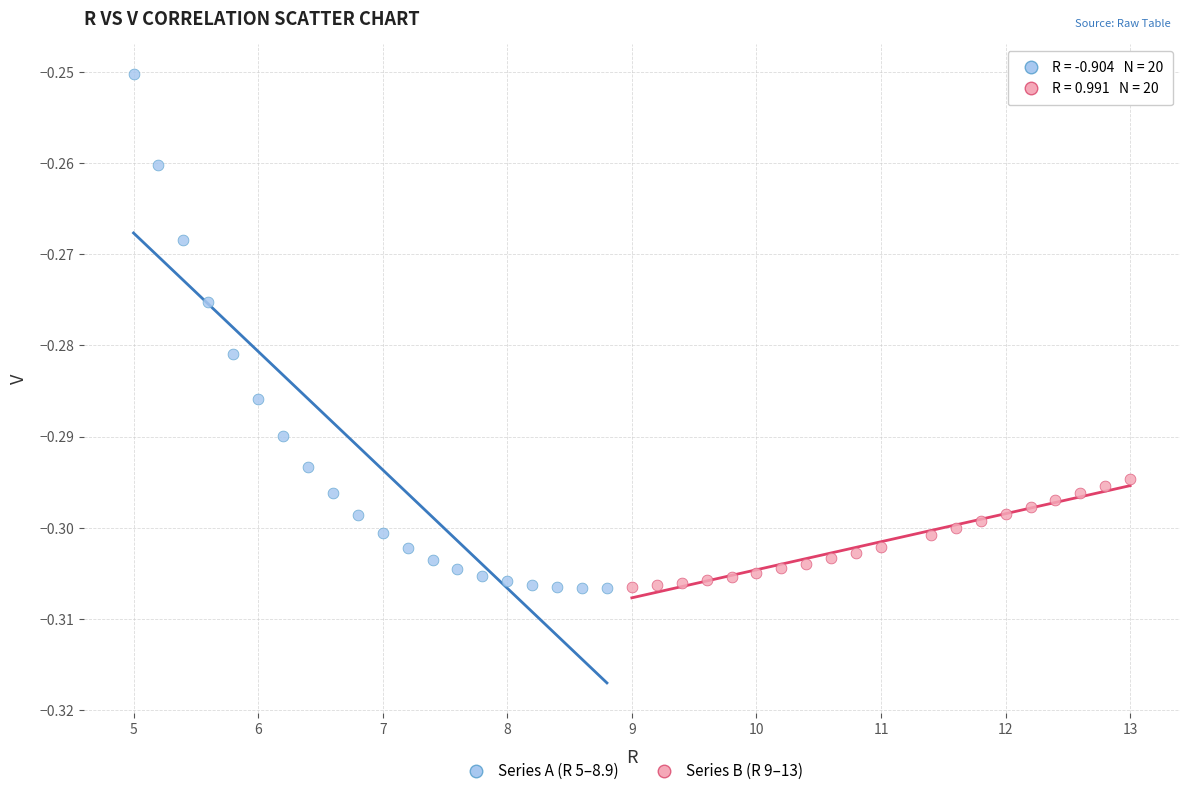

What are all the series names shown in the legend?

Series A (R 5–8.9), Series B (R 9–13)